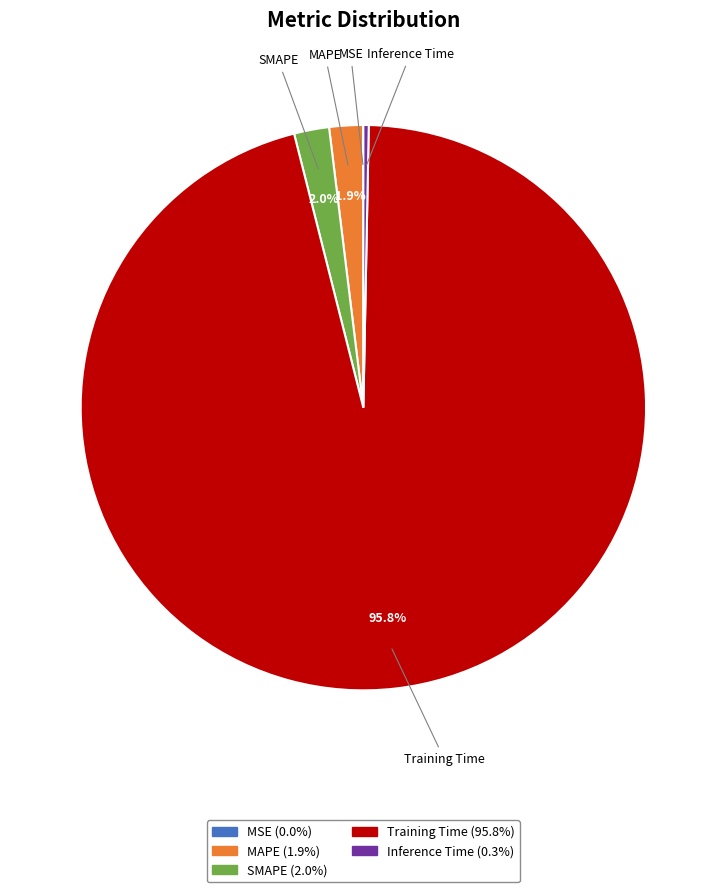

Which slice is the largest?

Training Time